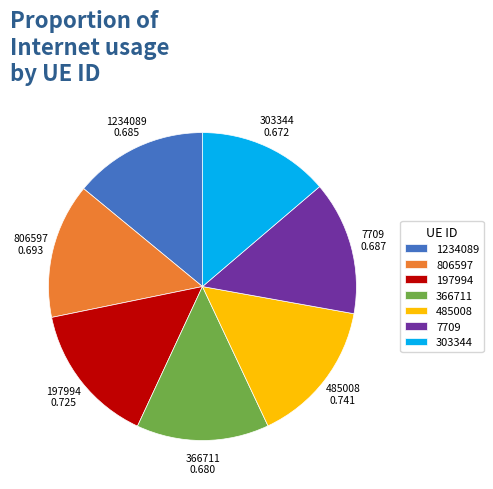

Combined, do 366711 and 485008 account for over 50%?

No